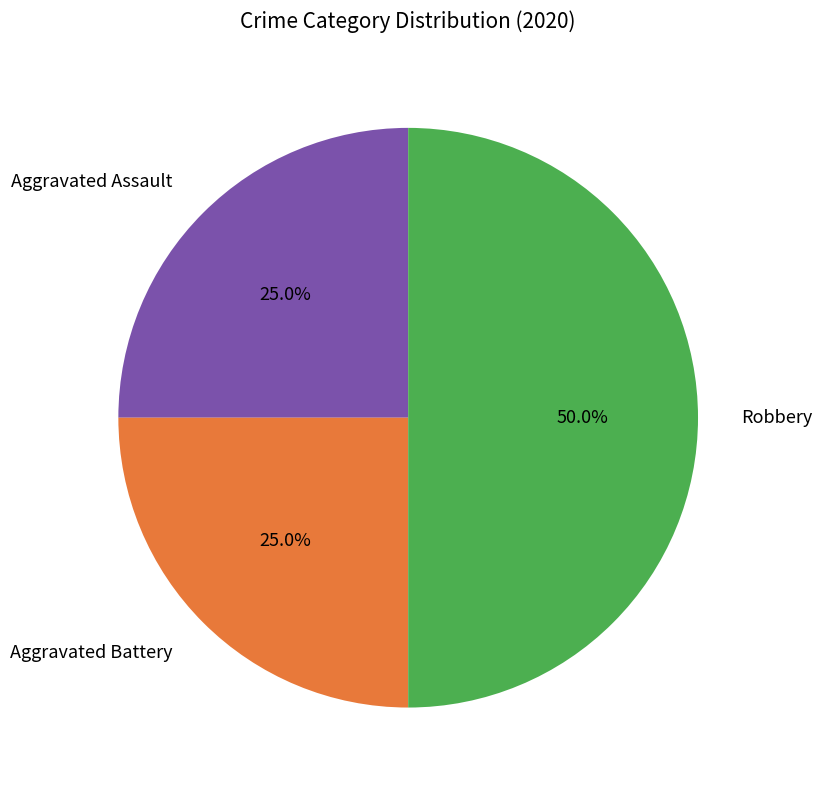

What is the total percentage of Robbery and Aggravated Battery?

75.0%